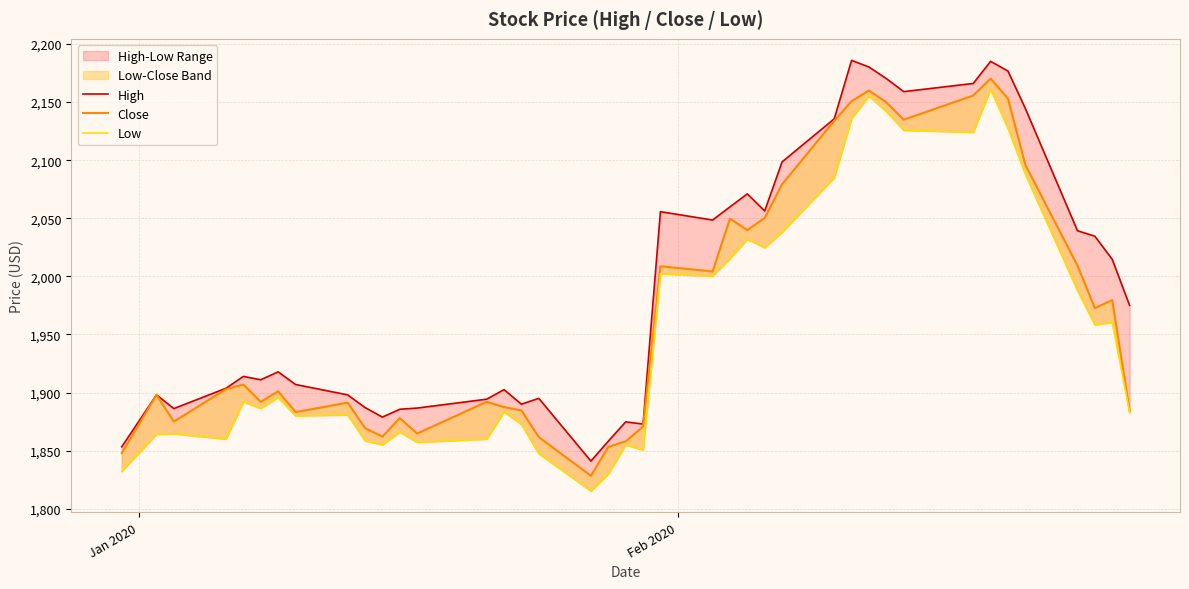

The Low series shows 796.3 at 7. True or false?

False